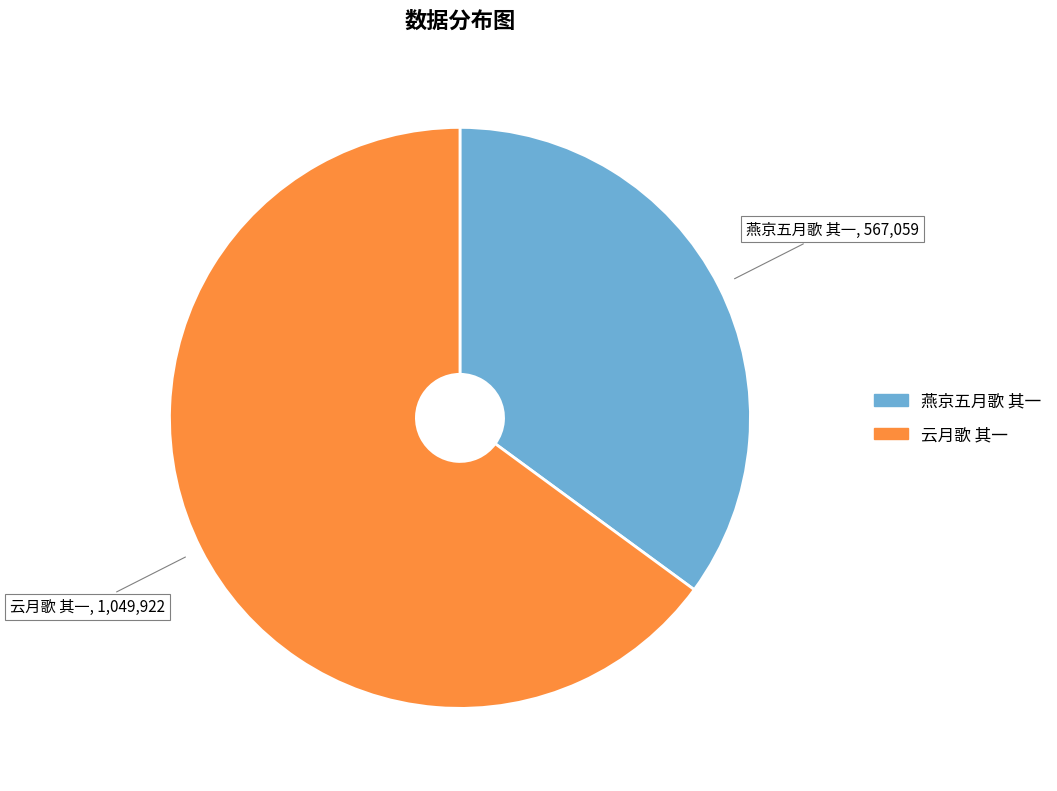

What is the largest slice in the pie chart?

云月歌 其一